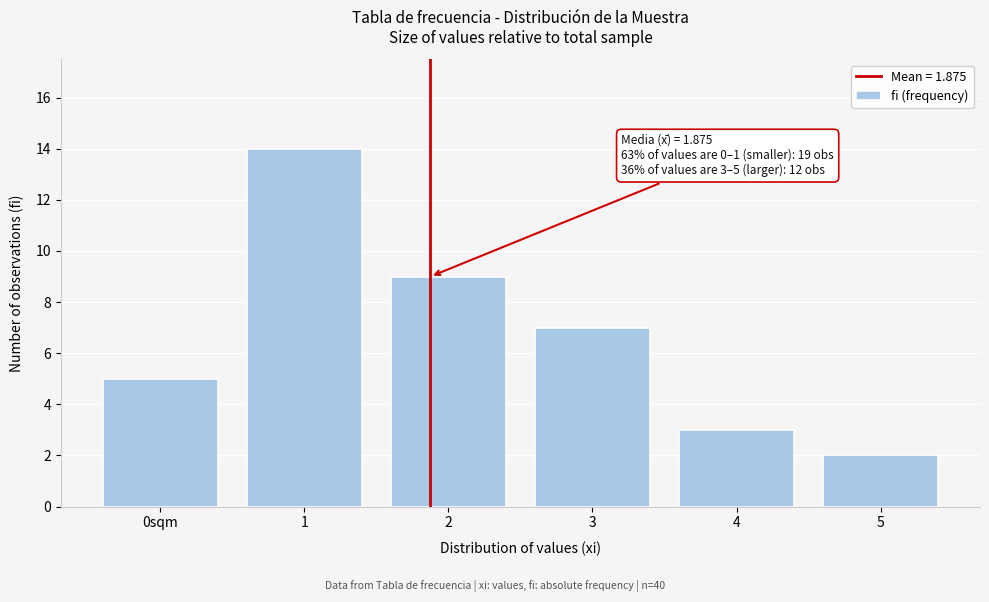

Reading left to right, transcribe all the data shown in this chart.

0sqm=5	1=14	2=9	3=7	4=3	5=2